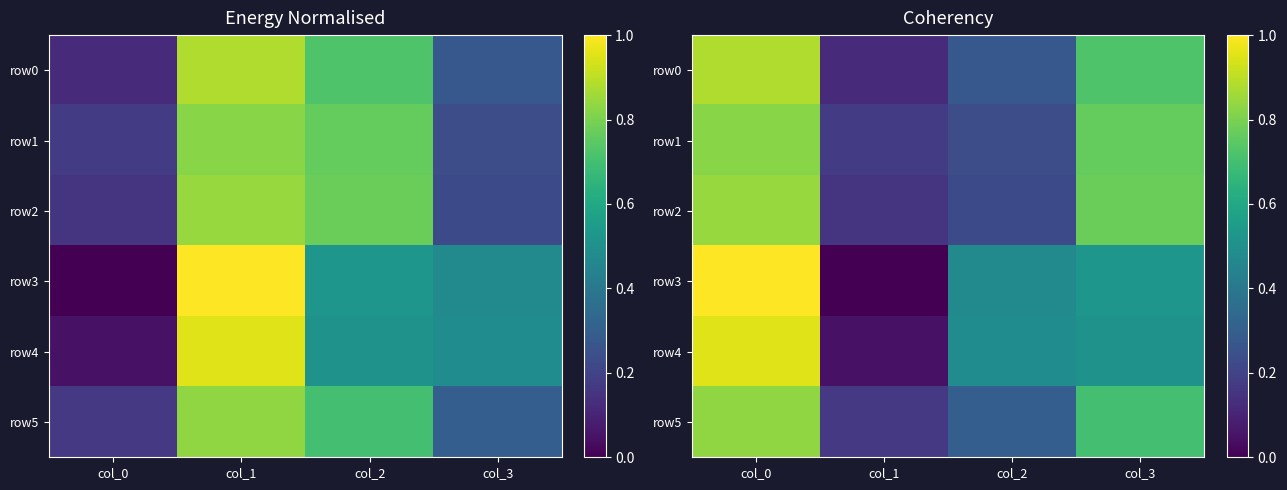

Between col_0 and col_2, which is larger?

col_0